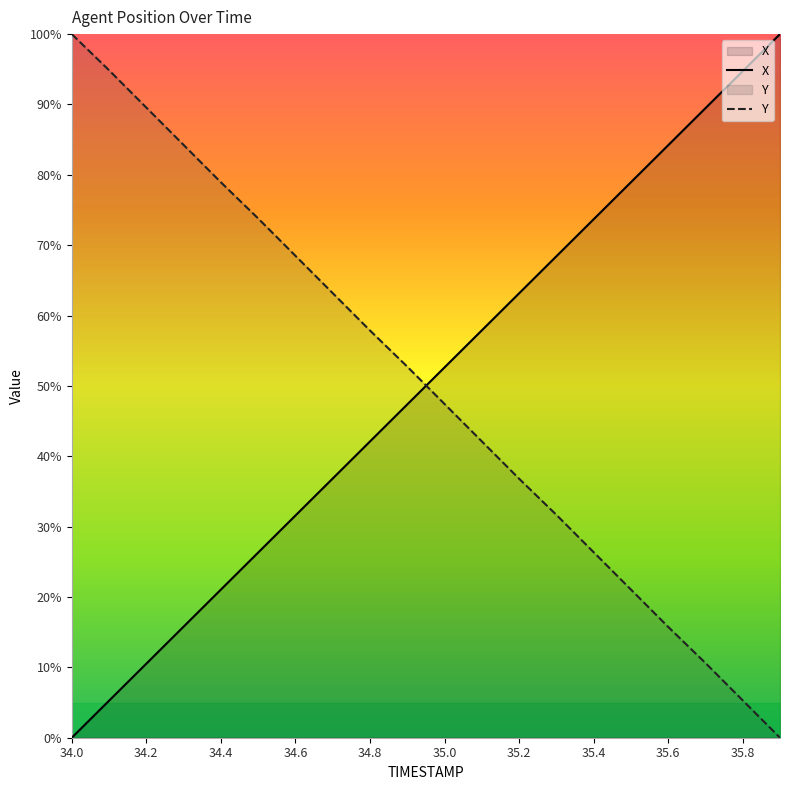

What is the label of the 2nd point from the left?

34.1